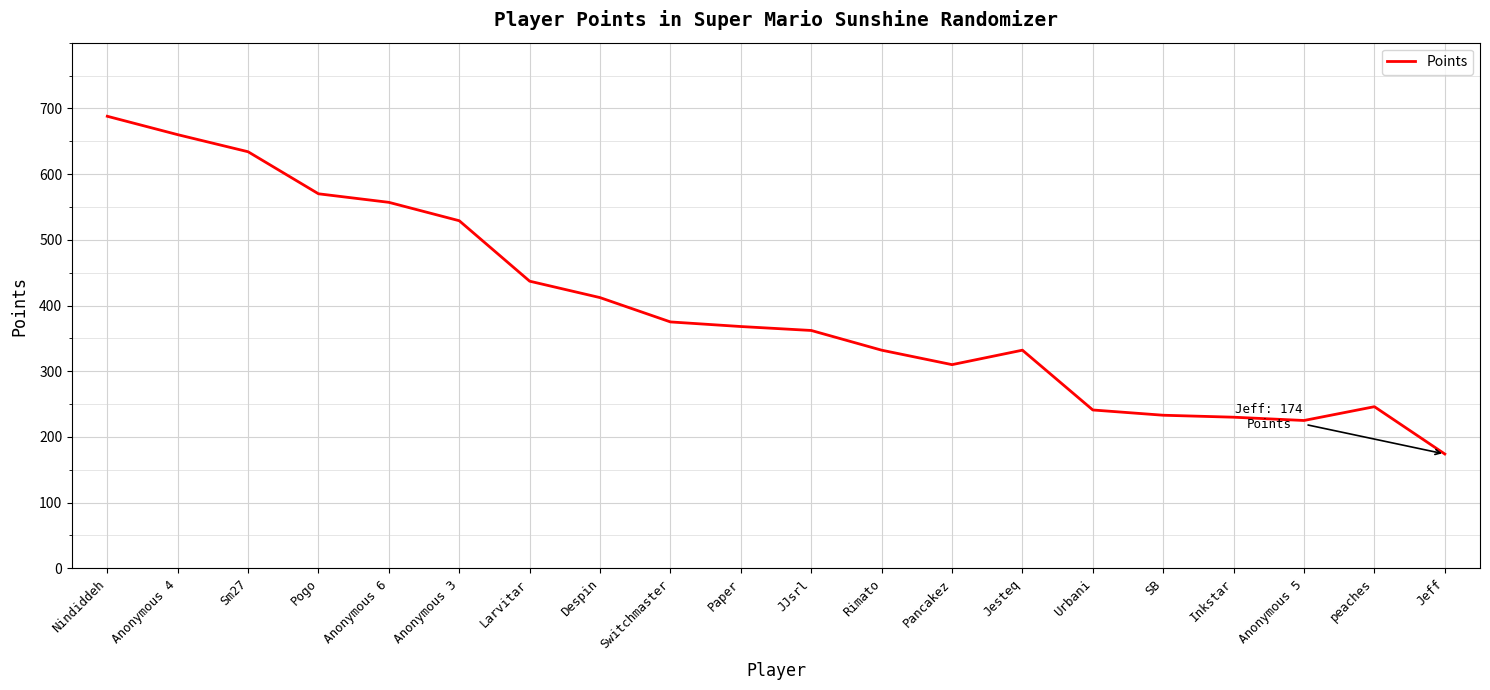

What is the maximum value shown in the chart?

688